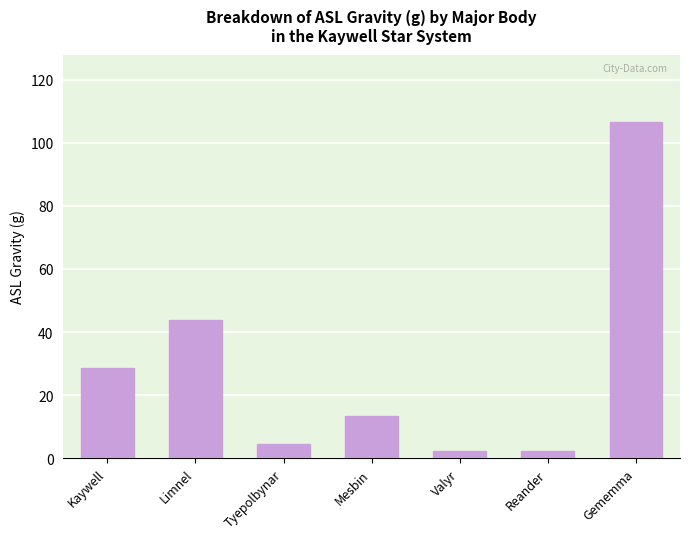

The value at Mesbin is 22.0. True or false?

False